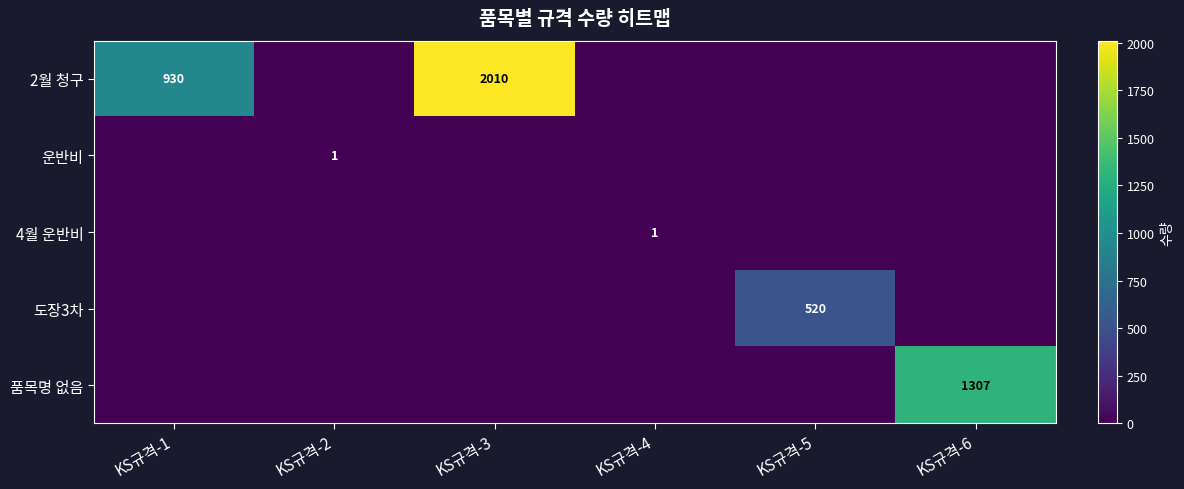

True or false: 운반비 has a value of 1 at KS규격-2.

True